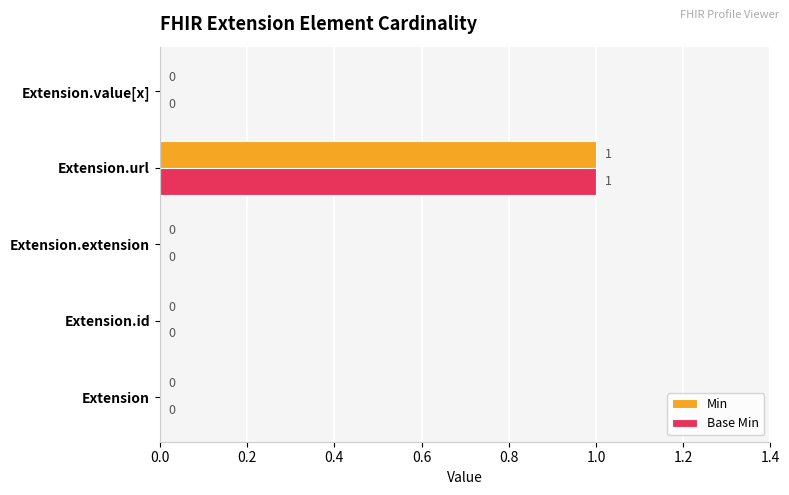

At which category does the chart reach its peak across all series?

Extension.url